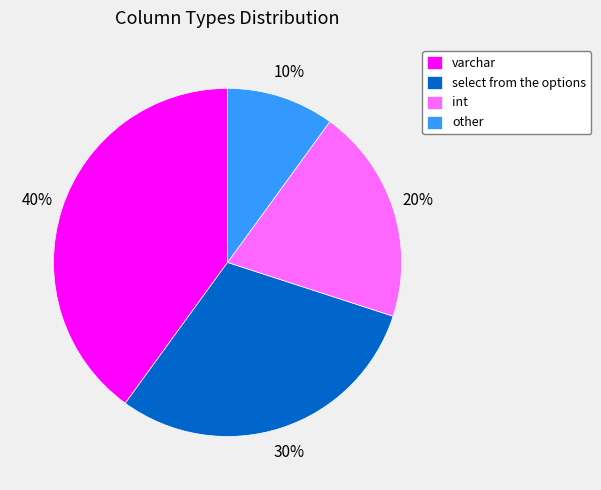

To the nearest percent, what is the difference between the other and int slice percentages?

10%